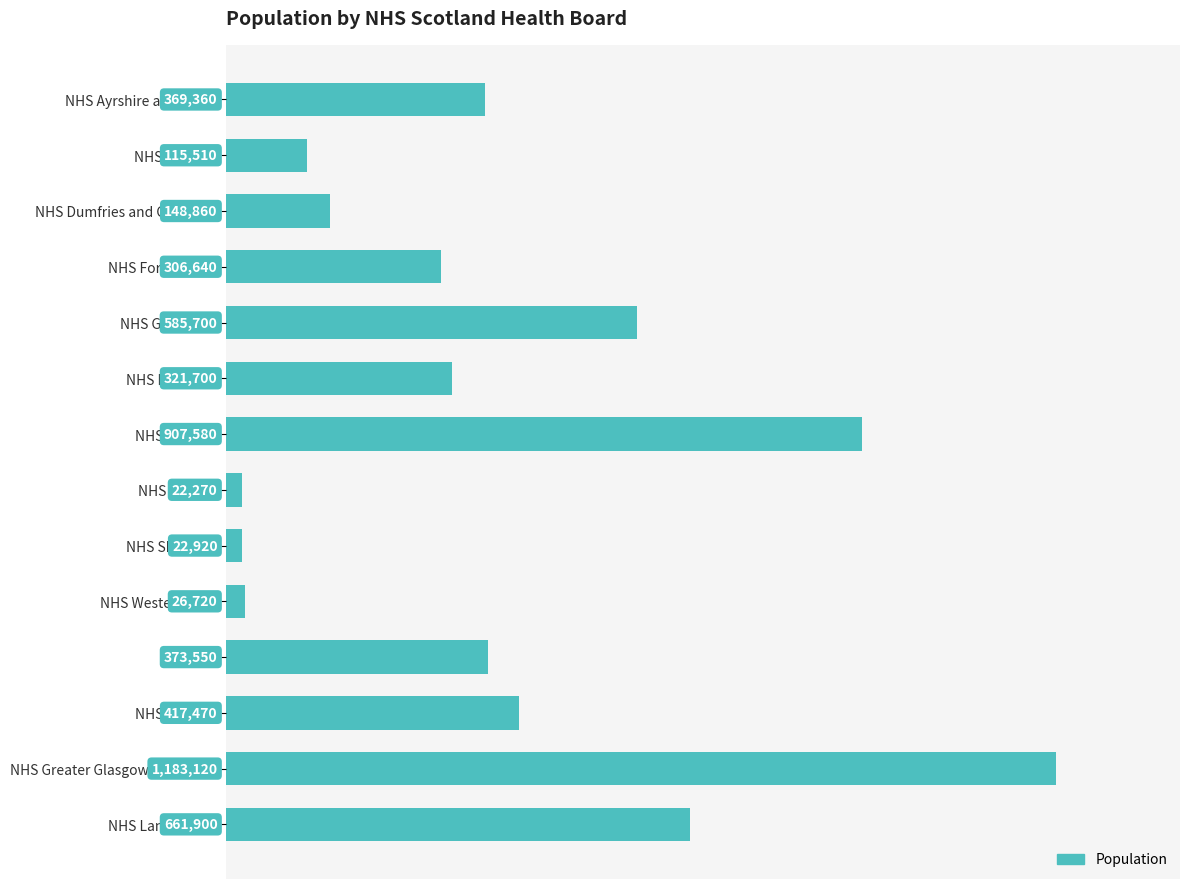

What is the difference between the maximum and minimum values?

1160850